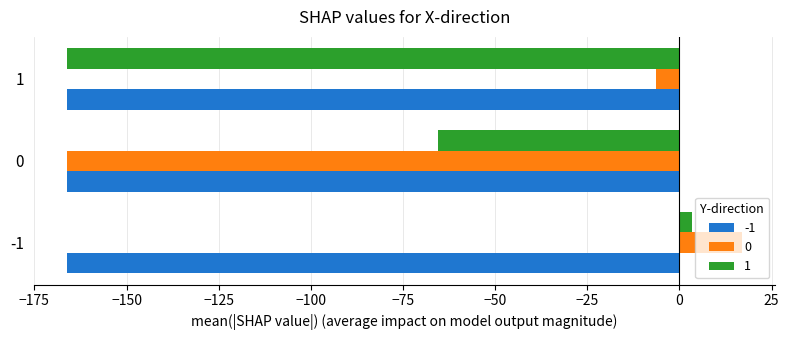

What is the difference between the highest and lowest values at 0?

100.5